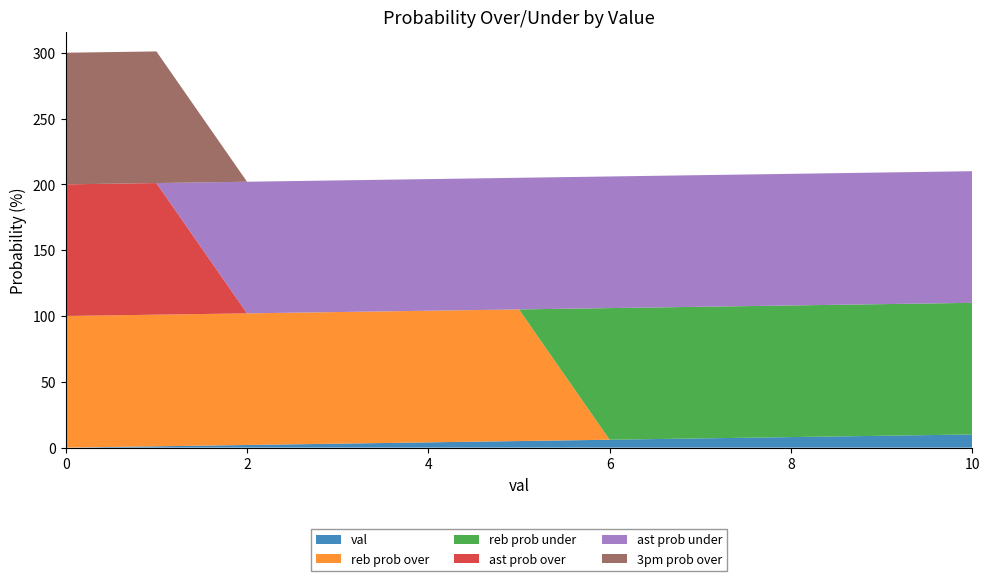

Reading left to right, what are all the values shown in this chart?

val: 0=0	1=1	2=2	3=3	4=4	5=5	6=6	7=7	8=8	9=9	10=10
reb prob over: 0=100	1=100	2=100	3=100	4=100	5=100	6=0	7=0	8=0	9=0	10=0
reb prob under: 0=0	1=0	2=0	3=0	4=0	5=0	6=100	7=100	8=100	9=100	10=100
ast prob over: 0=100	1=100	2=0	3=0	4=0	5=0	6=0	7=0	8=0	9=0	10=0
ast prob under: 0=0	1=0	2=100	3=100	4=100	5=100	6=100	7=100	8=100	9=100	10=100
3pm prob over: 0=100	1=100	2=0	3=0	4=0	5=0	6=0	7=0	8=0	9=0	10=0